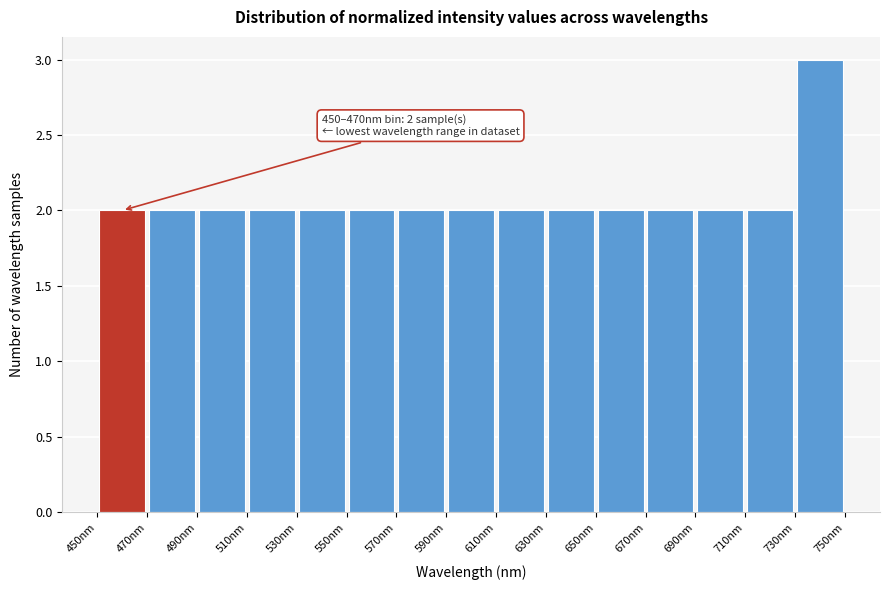

Over which range of the x-axis is the bar tallest?

730 to 750